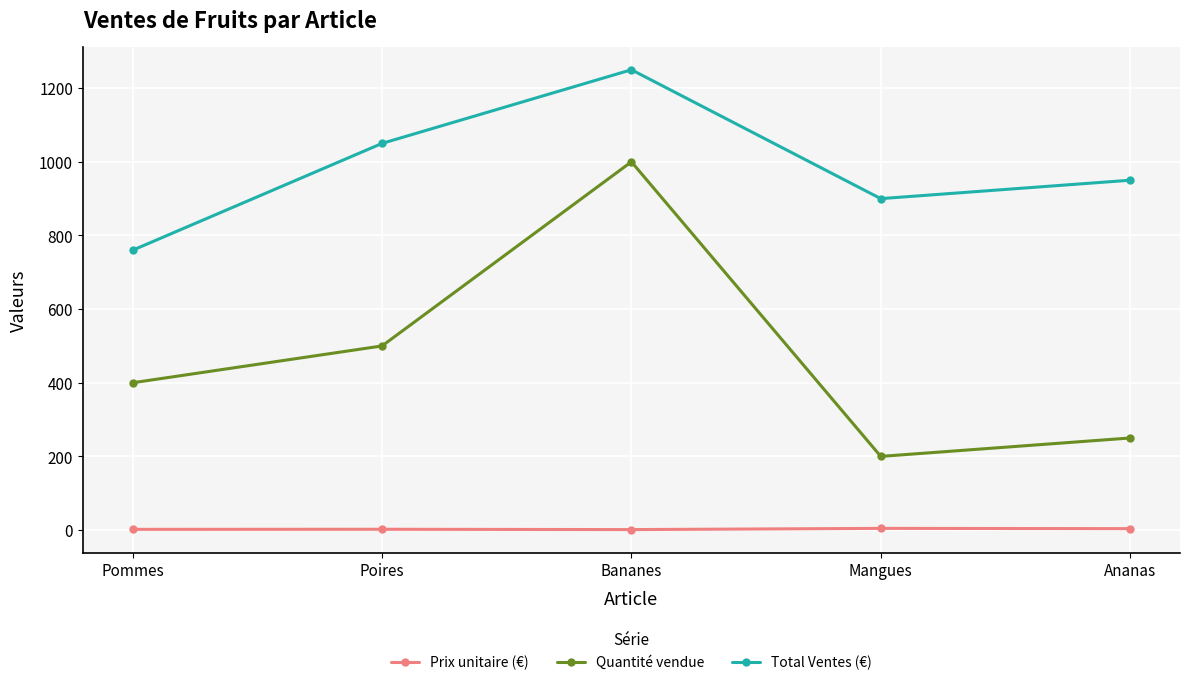

Which category has the highest value in the Total Ventes (€) series?

Bananes